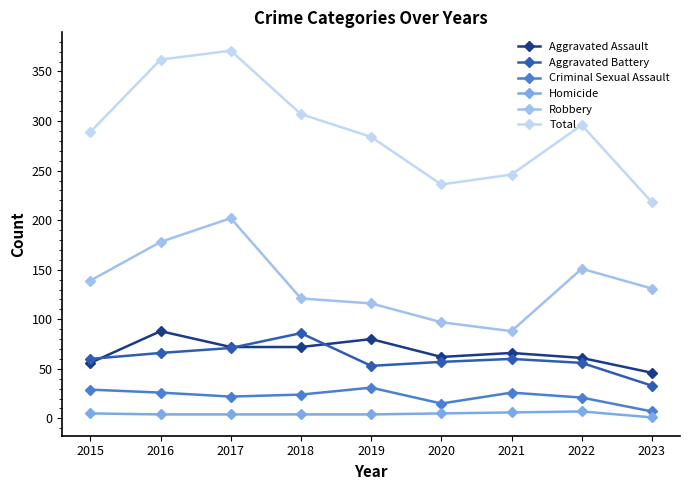

Where is the first local minimum for Robbery?

2021